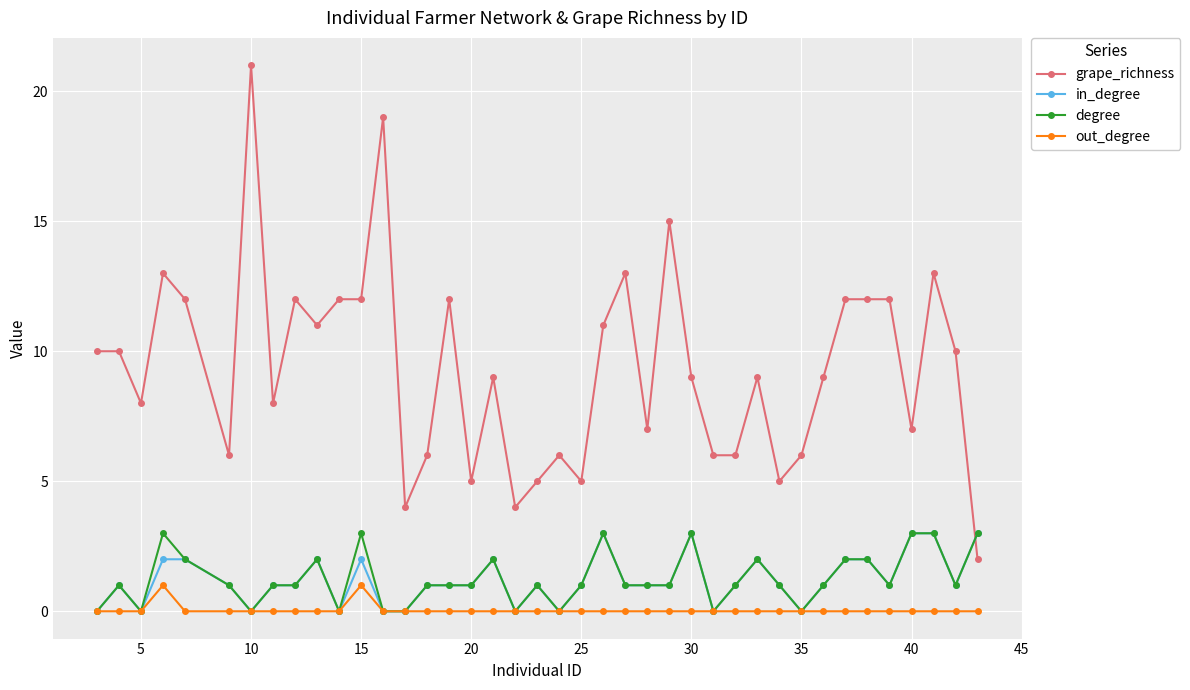

Which series has the largest total across all categories?

grape_richness